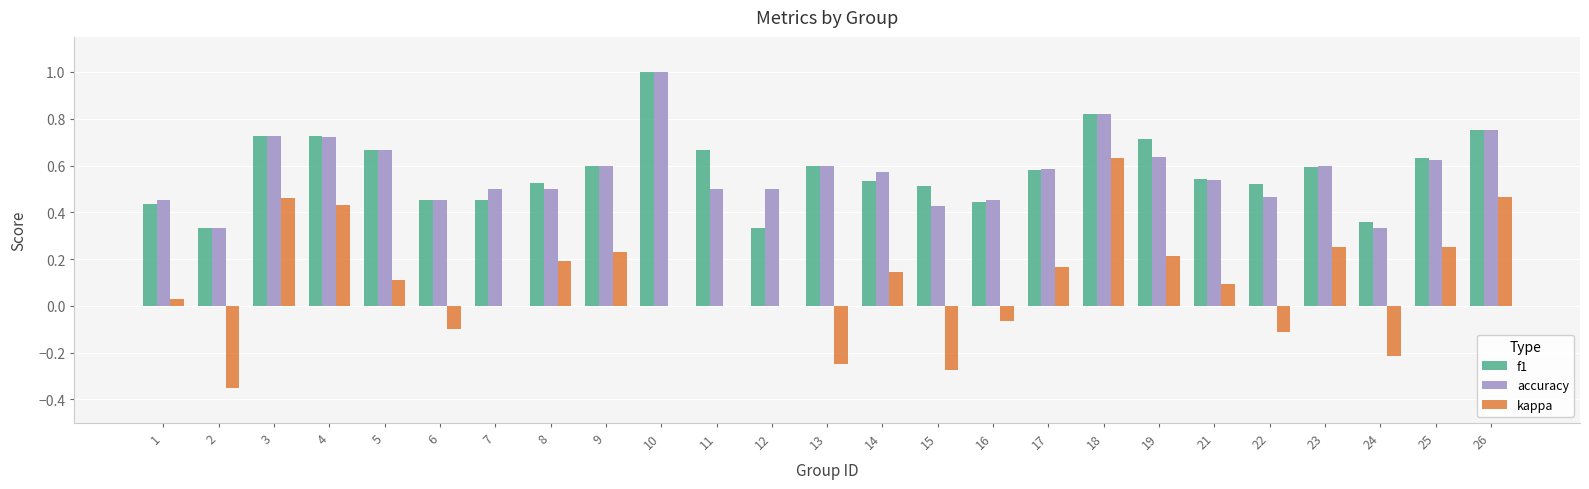

What is the sum of all accuracy values?

14.4